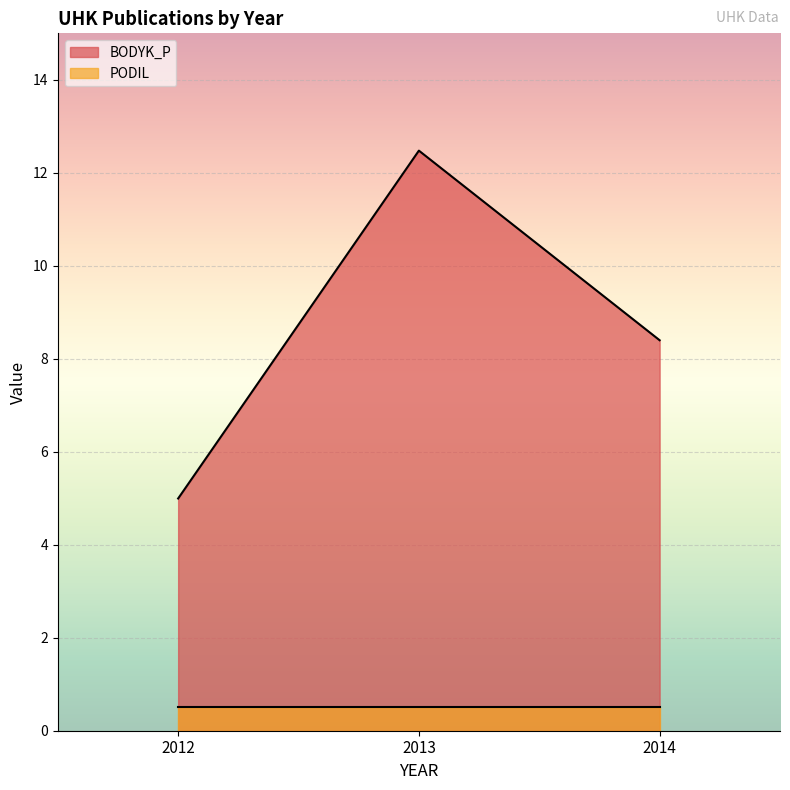

At which label does the data first exceed 8?

2013